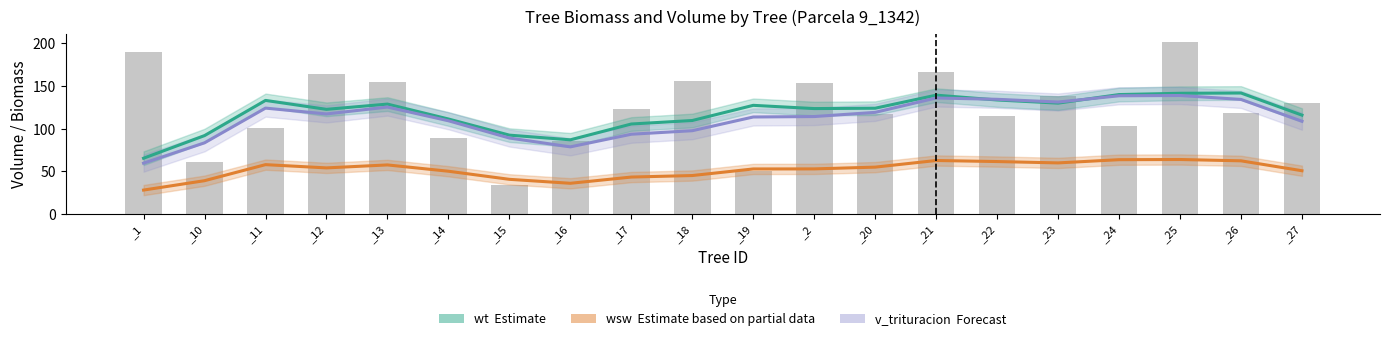

Count the number of data series in this chart.

3